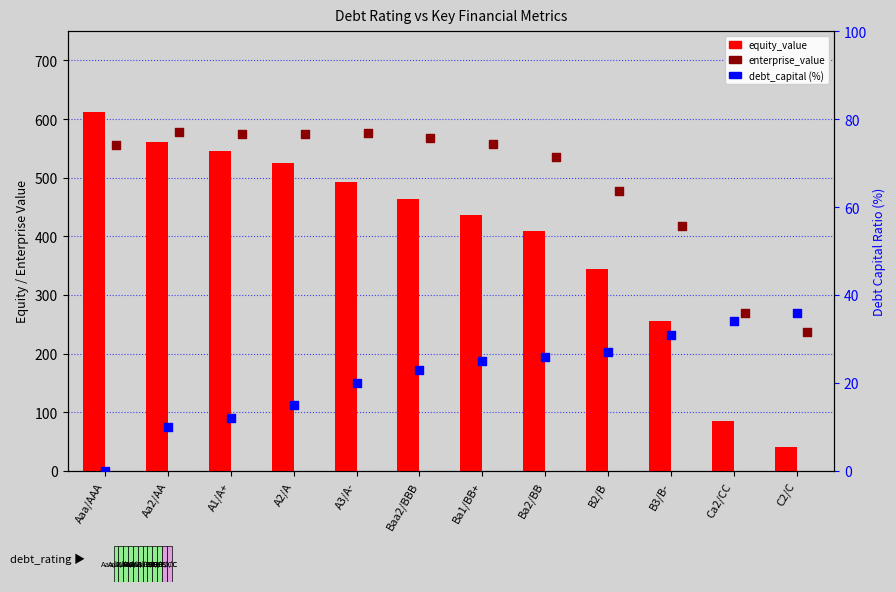

What are all the series names shown in the legend?

equity_value, enterprise_value, debt_capital (%)